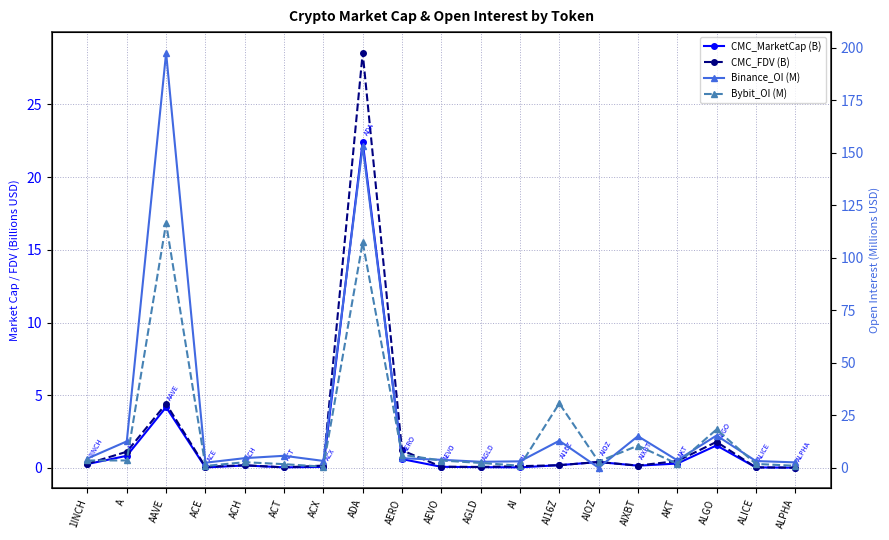

Is this an area chart (filled region under the line)?

No